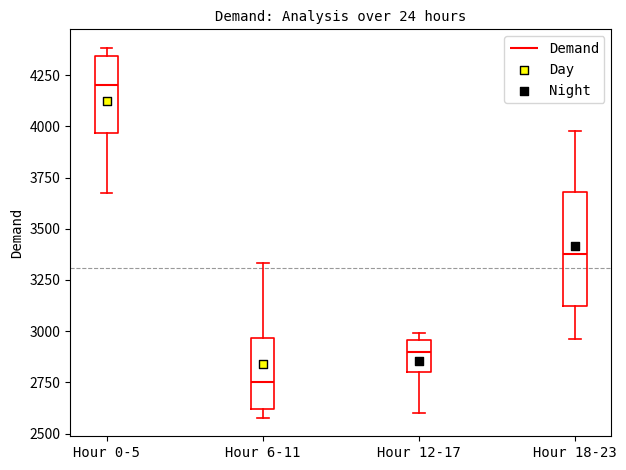

Which box is the tallest, from its lower edge to its upper edge?

Hour 18-23